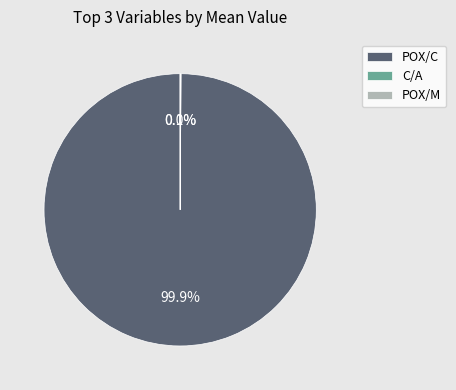

To the nearest percent, what is the average slice percentage?

33%